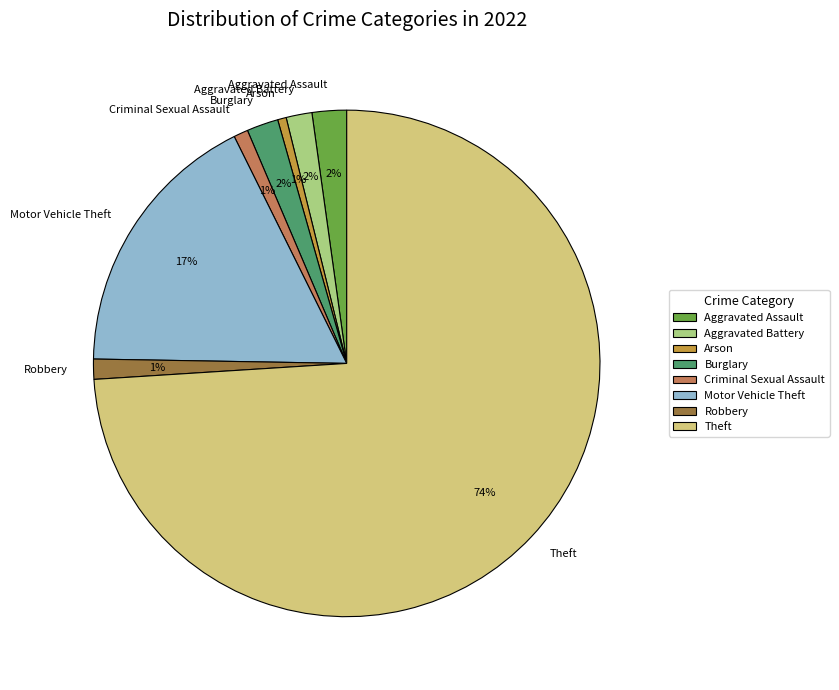

Is it true that Motor Vehicle Theft is 5% of the pie?

False